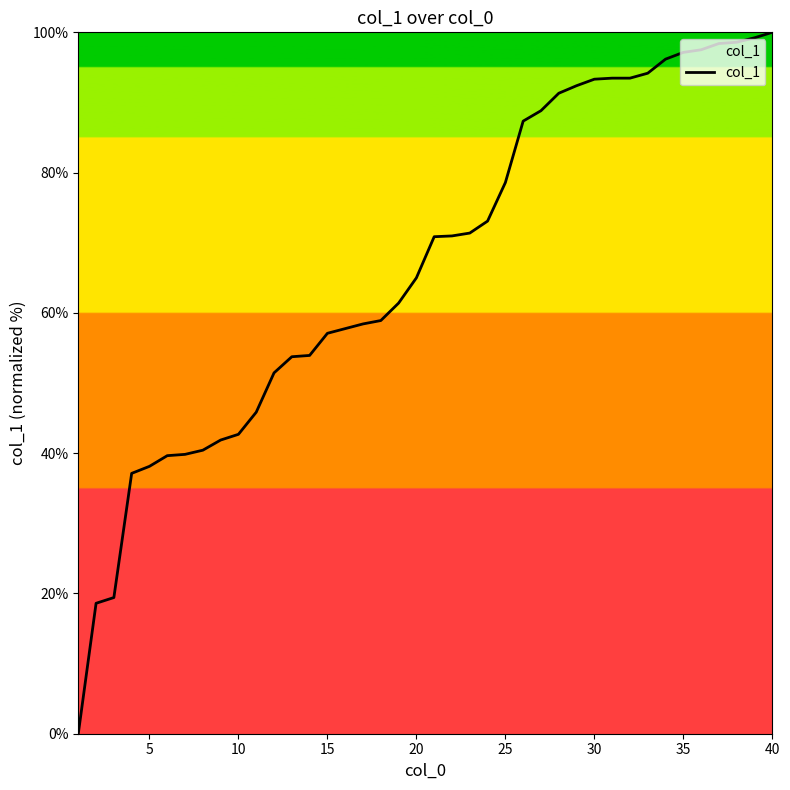

What is the maximum value shown in the chart?

100.0